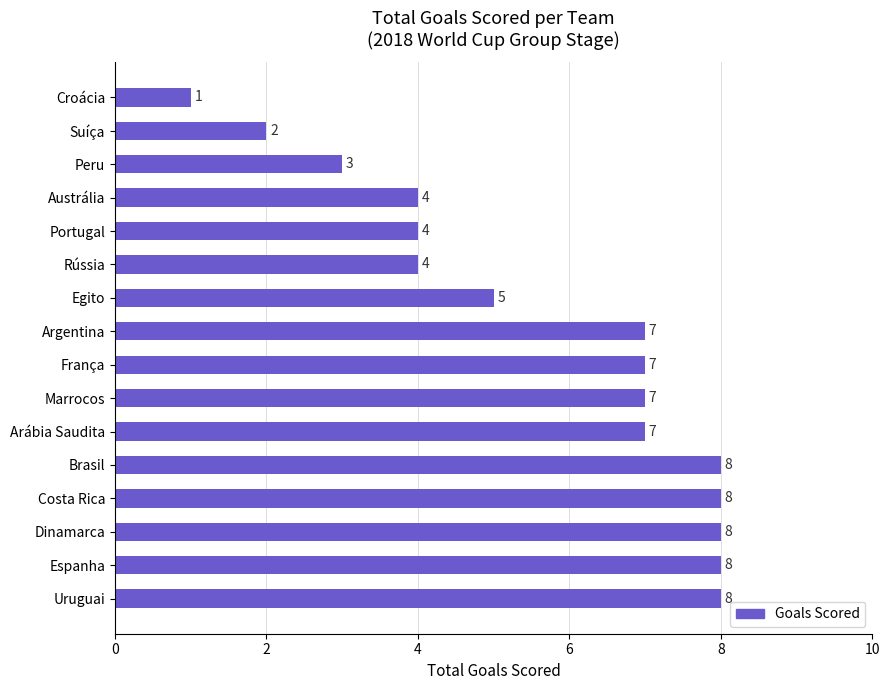

Approximately how many times larger is the value at Austrália compared to Suíça?

2.0